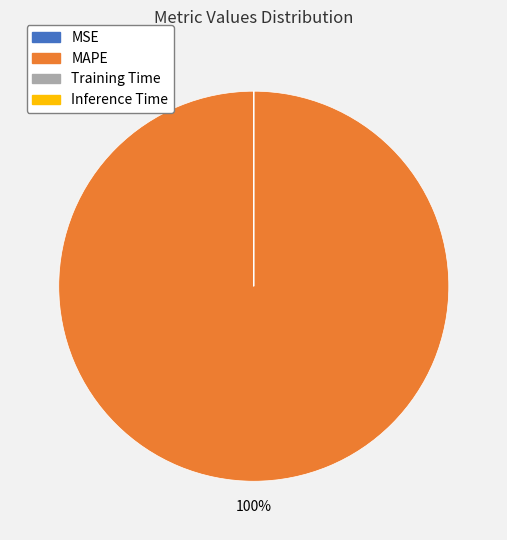

To the nearest percent, what percentage of the pie is MAPE?

100%